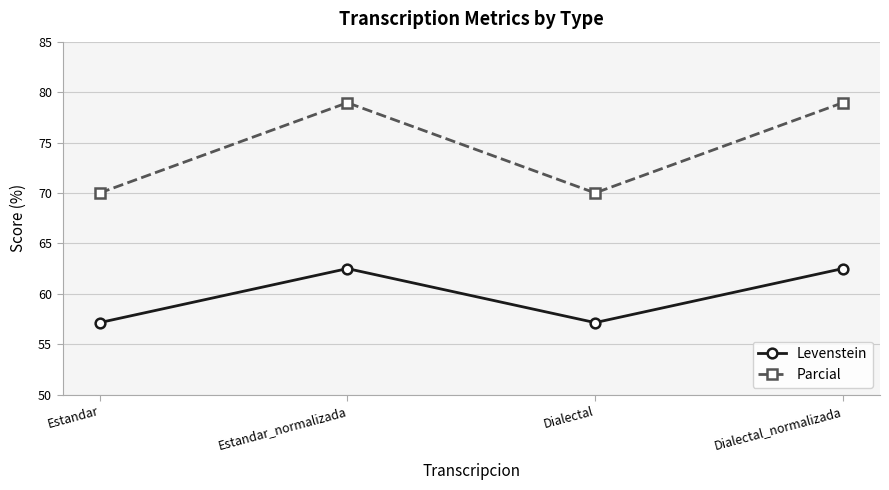

What is the sum of the Levenstein values at Estandar and Dialectal_normalizada?

119.6